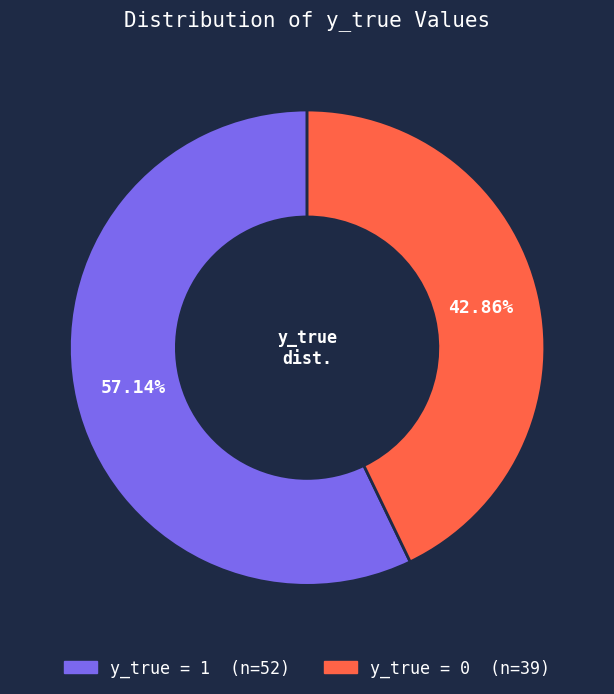

Is there a majority slice in this chart?

Yes